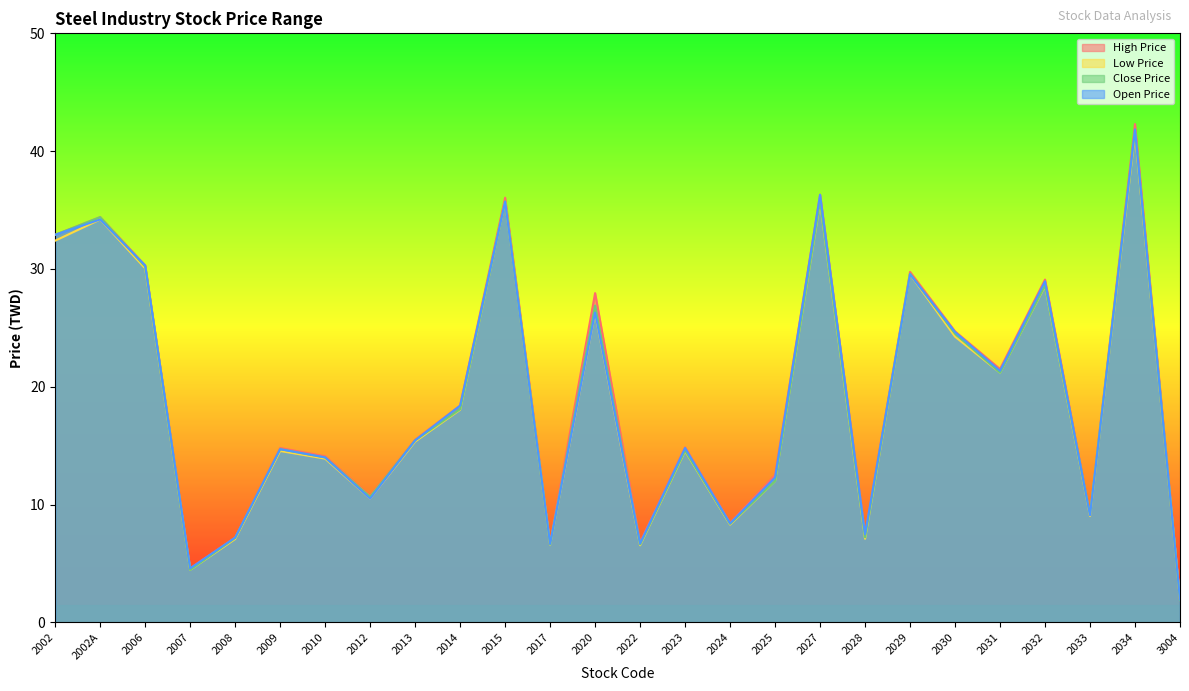

The value of Close Price at 2020 is 26.9. True or false?

True